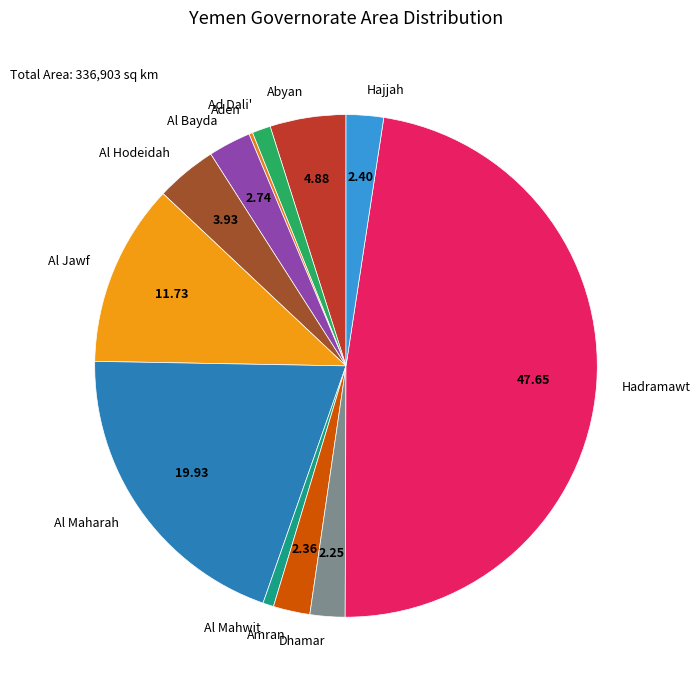

Does any single category account for the majority?

No